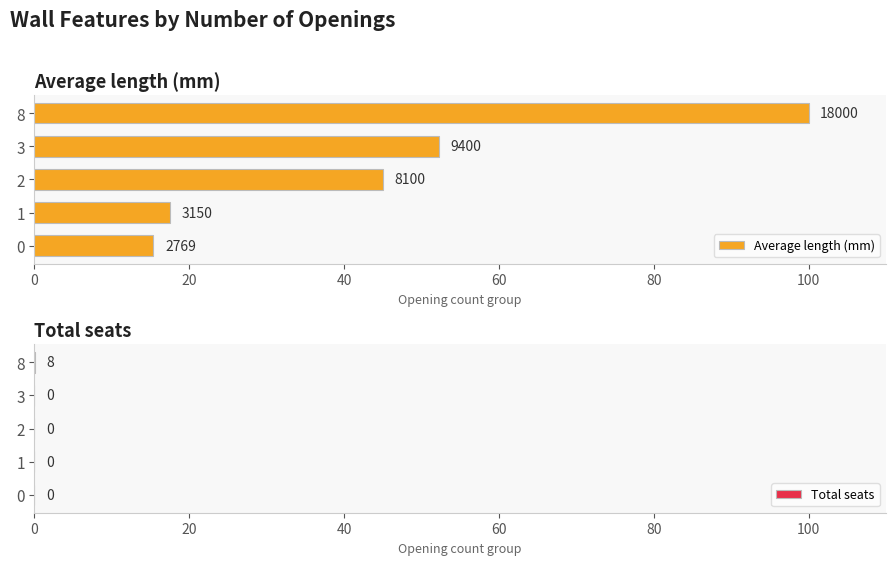

How many Total seats values are between 0 and 1?

5